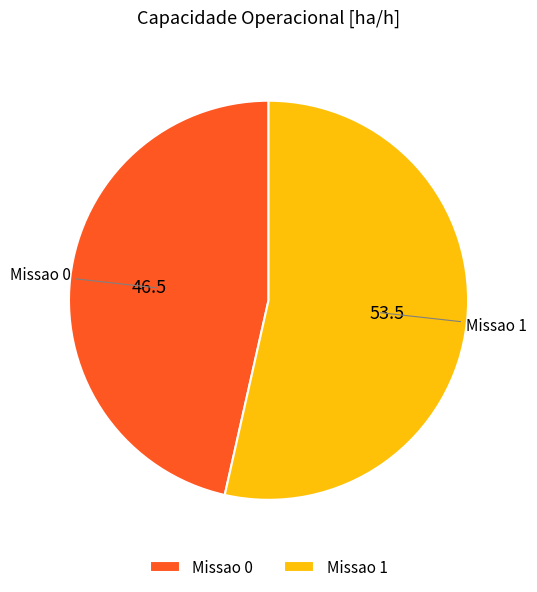

What is the ratio of the value at Missao 1 to the value at Missao 0?

1.2